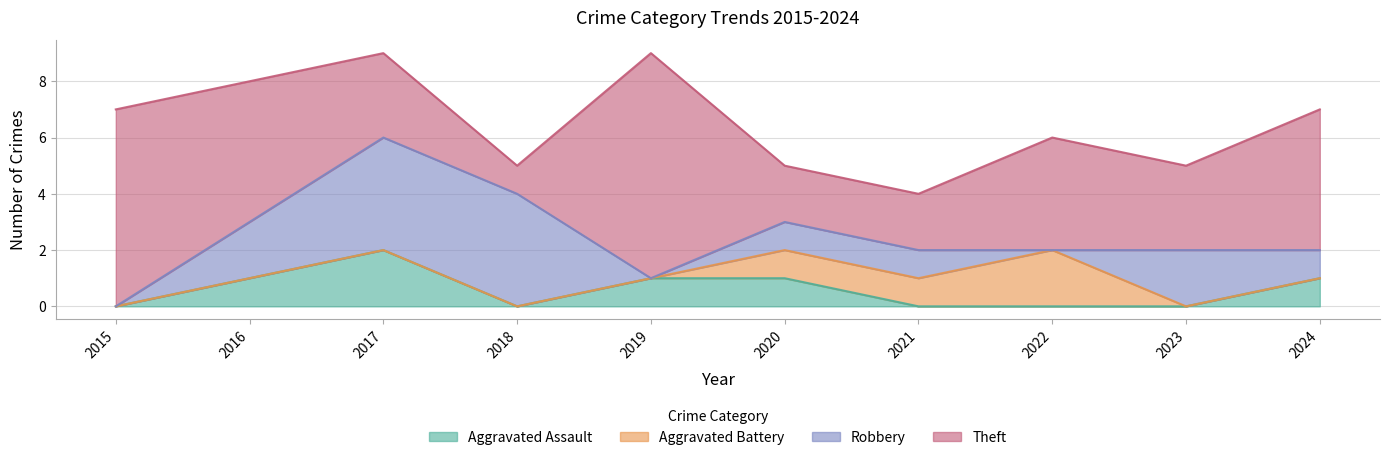

Reading right to left, list all the values displayed in this chart.

Aggravated Assault: 1	0	0	0	1	1	0	2	1	0
Aggravated Battery: 0	0	2	1	1	0	0	0	0	0
Robbery: 1	2	0	1	1	0	4	4	2	0
Theft: 5	3	4	2	2	8	1	3	5	7